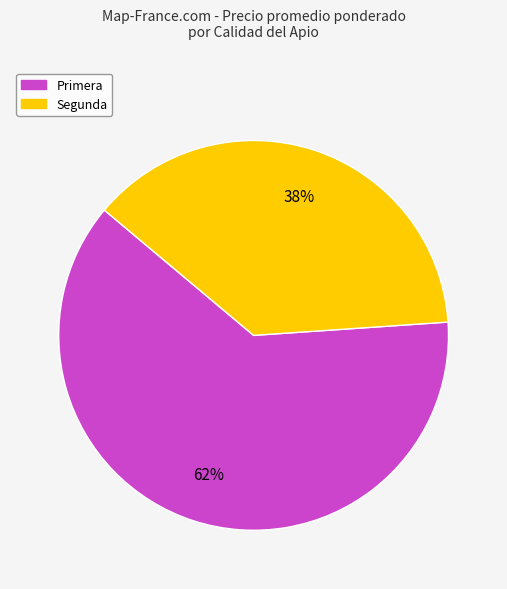

Rank the categories by value from lowest to highest.

Segunda, Primera